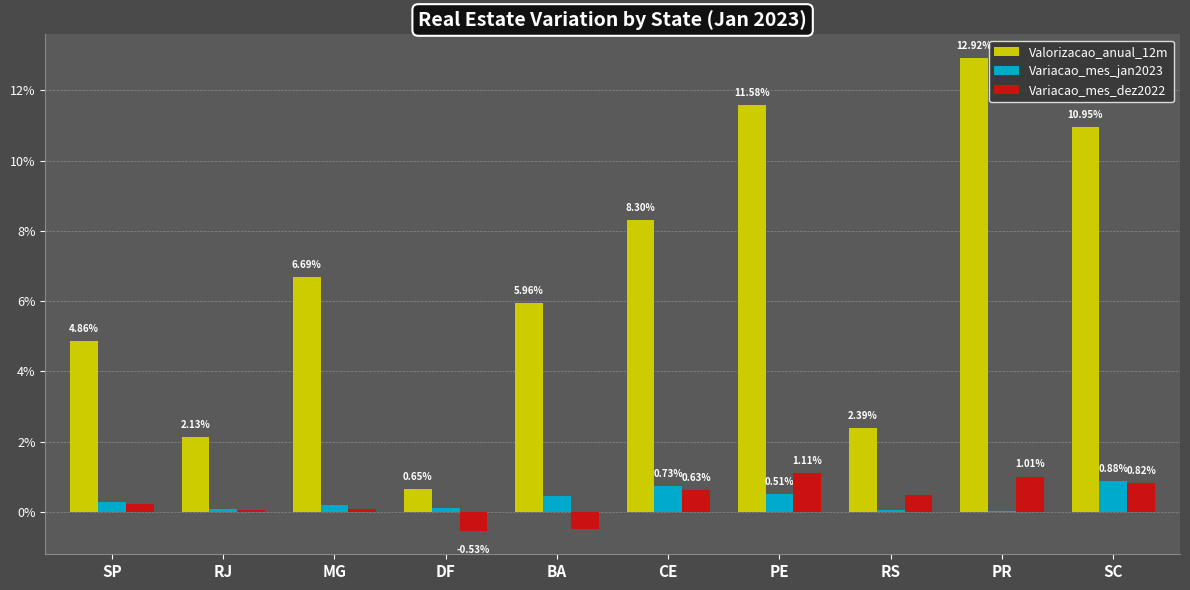

Does the chart contain stacked bars?

No